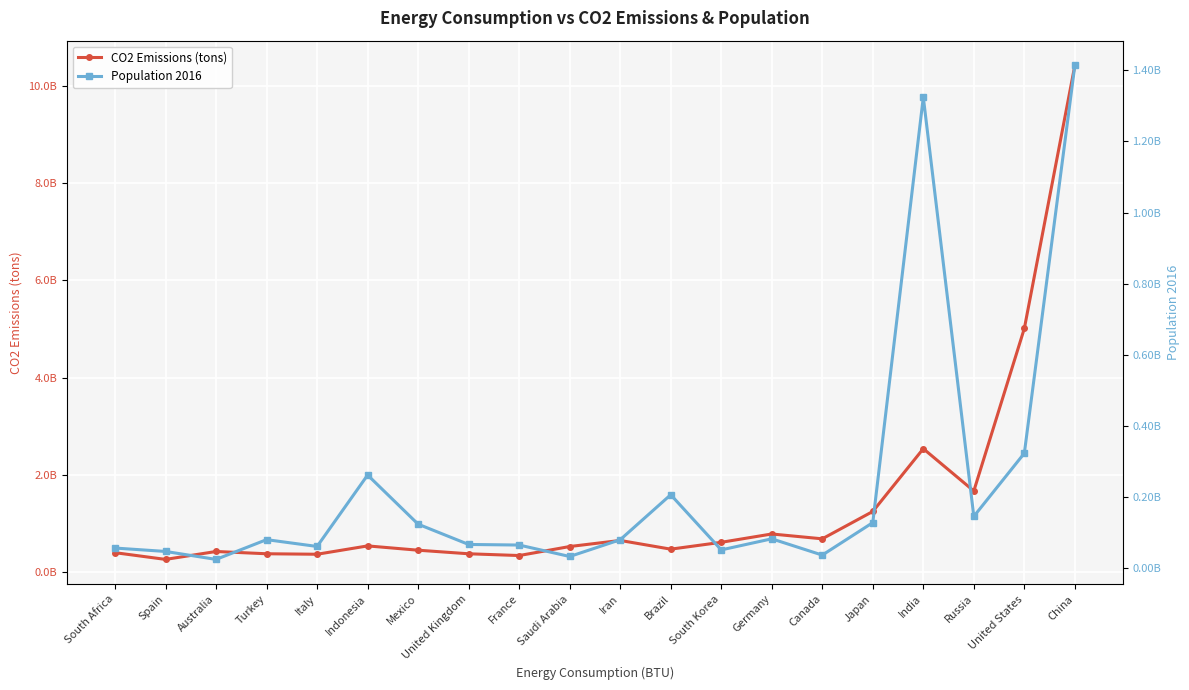

What is the label of the 14th point from the right?

Mexico